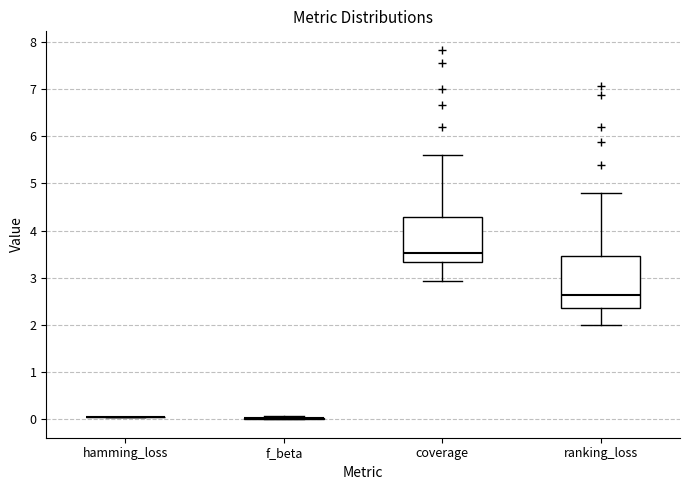

Reading left to right, transcribe this box plot: for each box, give where its median line is, the range the box spans, and where its two whiskers end, as read against the y-axis. The values are not printed on the chart, so give them approximately, as read against the axis.

hamming_loss: box collapsed to a line at 0.0, whiskers 0.0 to 0.0
f_beta: box collapsed to a line at 0.0, whiskers 0.0 to 0.1
coverage: median 3.5, box 3.3 to 4.3, whiskers 2.9 to 5.6
ranking_loss: median 2.6, box 2.4 to 3.5, whiskers 2.0 to 4.8